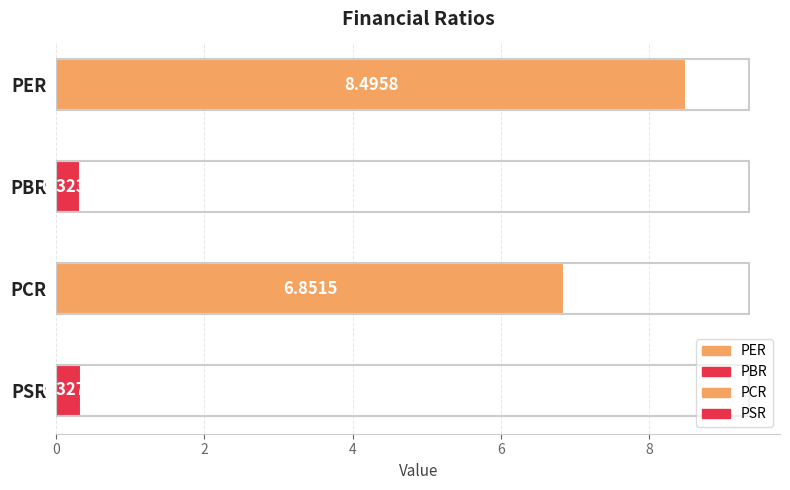

List the labels in order of value, smallest first.

PBR, PSR, PCR, PER